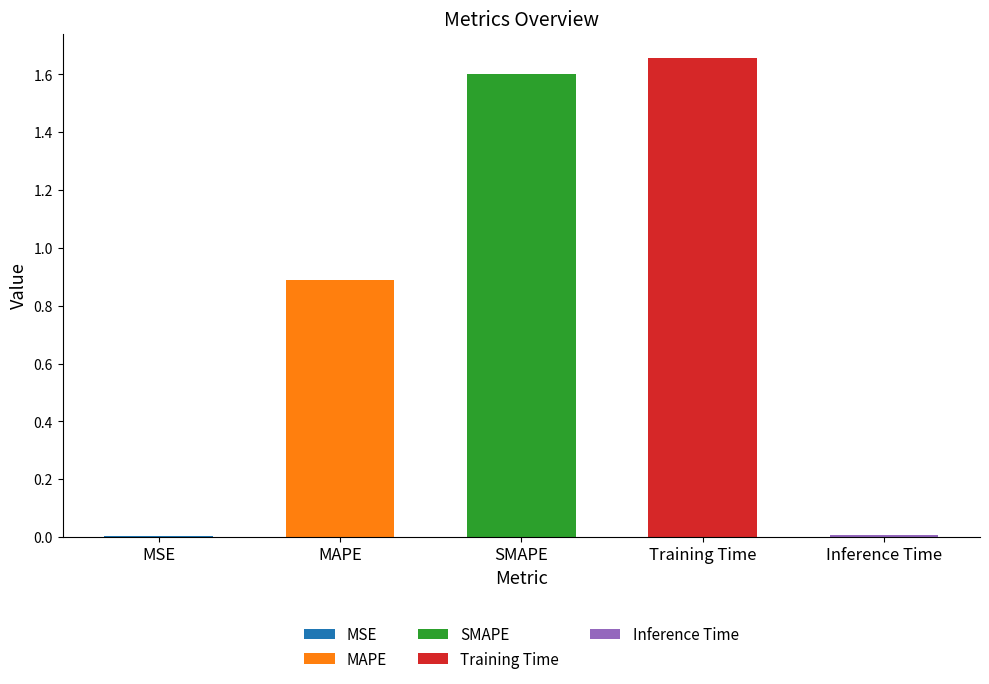

Rank the categories by value from lowest to highest.

MSE, Inference Time, MAPE, SMAPE, Training Time